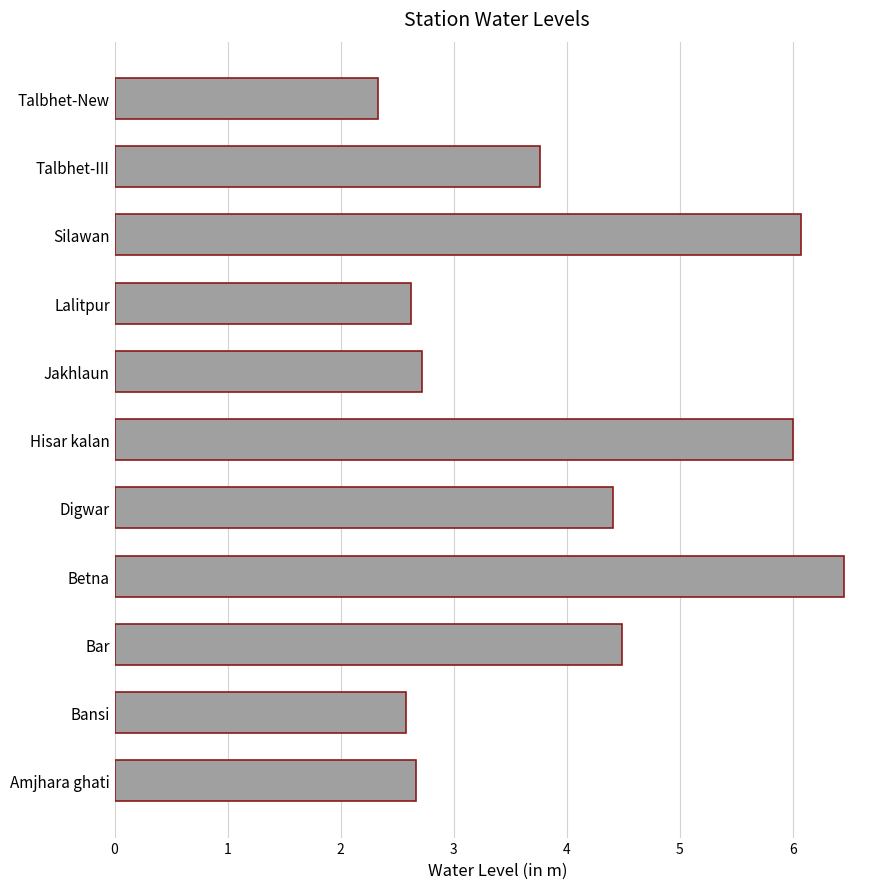

Reading bottom to top, transcribe all the data shown in this chart.

2.7	2.6	4.5	6.5	4.4	6.0	2.7	2.6	6.1	3.8	2.3